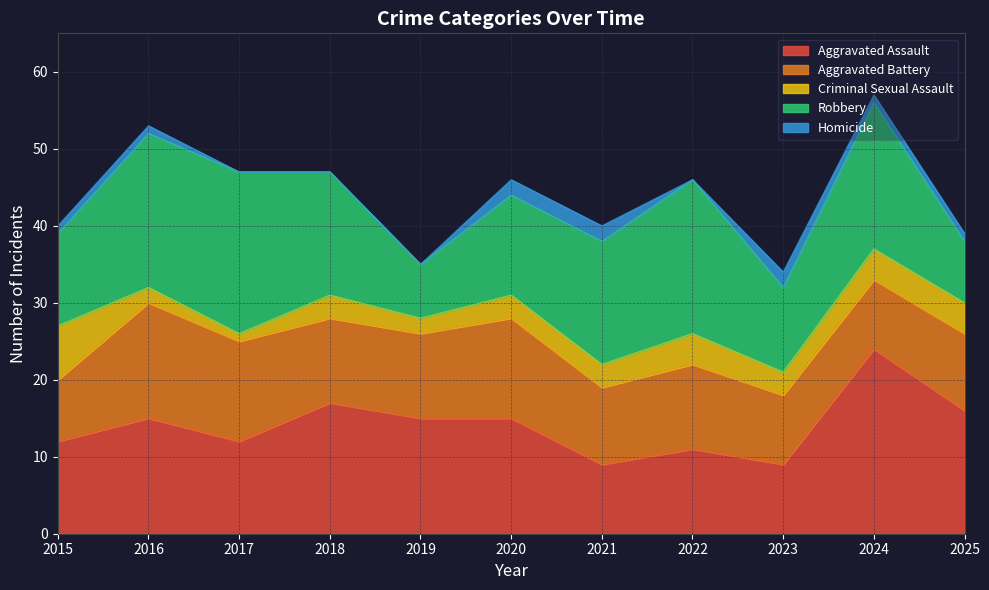

Does the chart have visible grid lines?

Yes